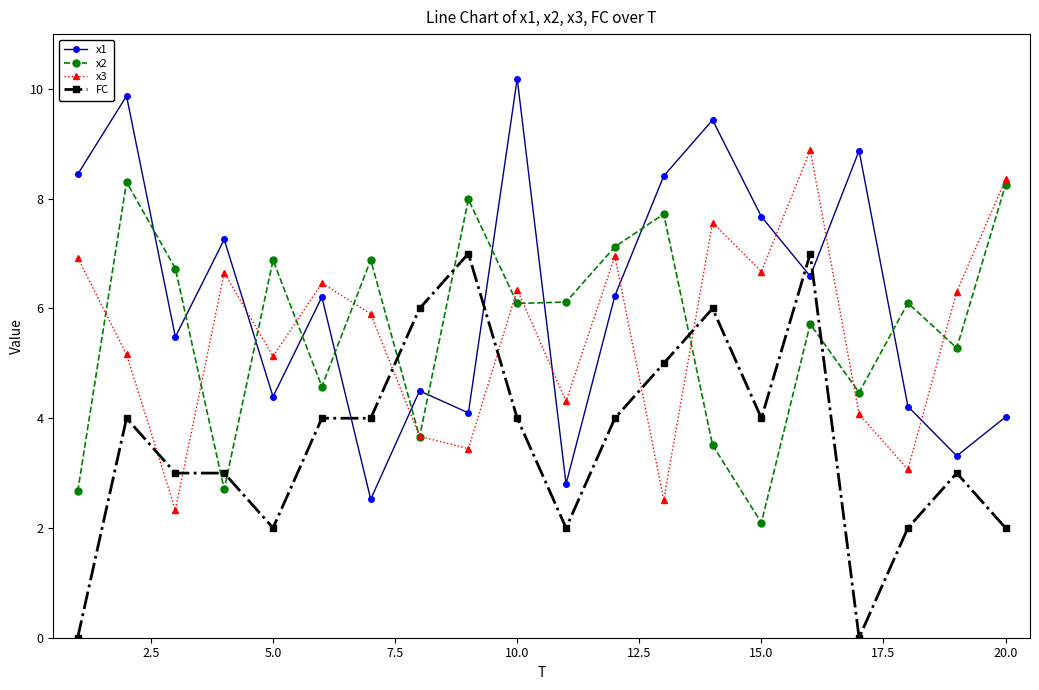

What is the average value of the x3 series?

5.5